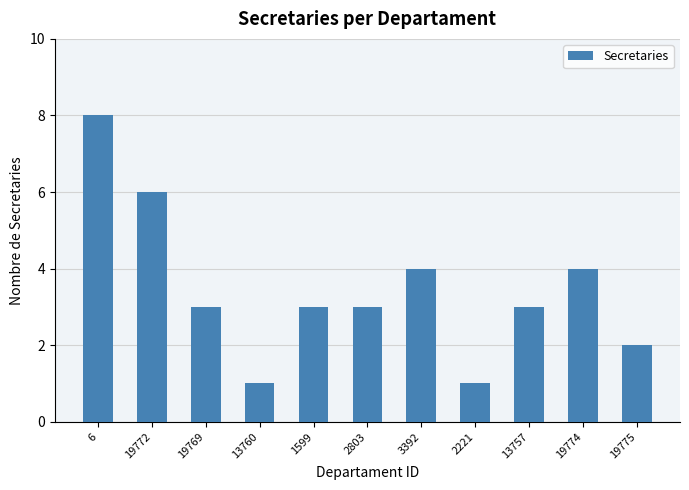

What is the greatest value displayed?

8